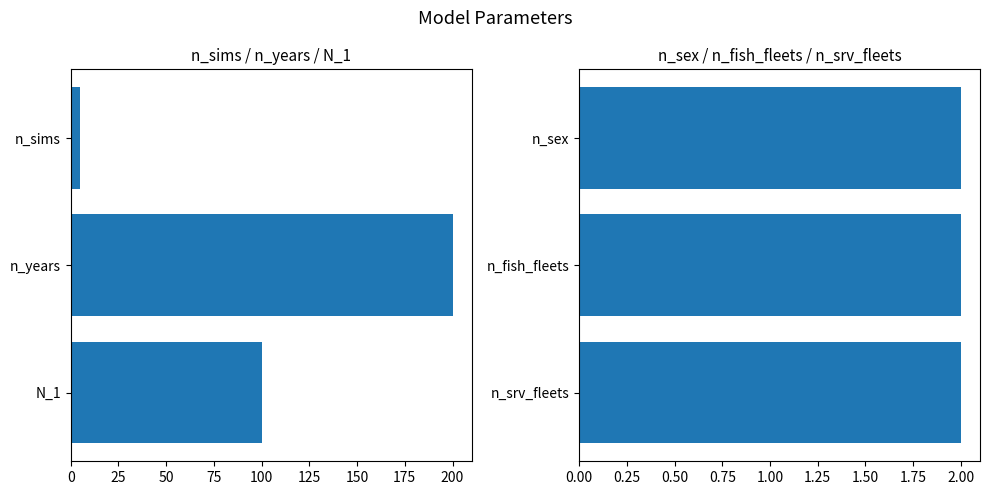

Count the number of categories in the chart.

6